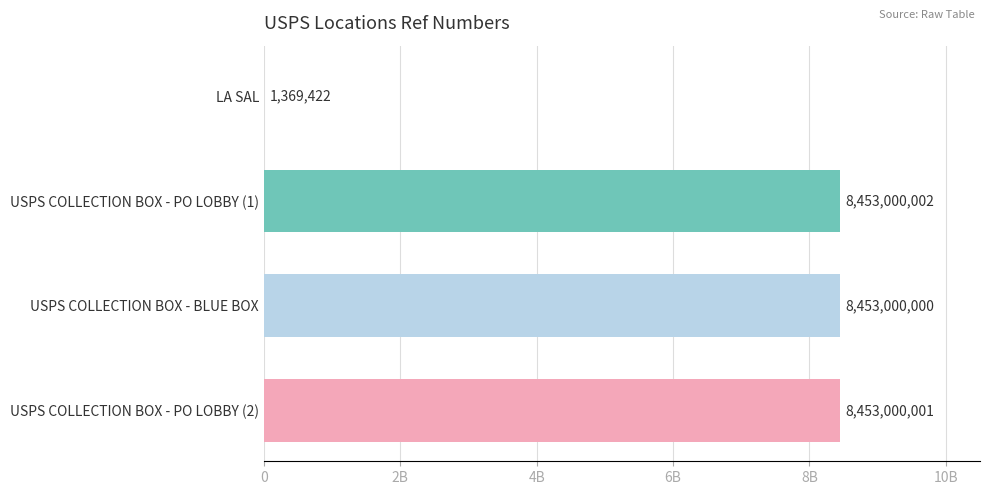

What is the average value?

6340092356